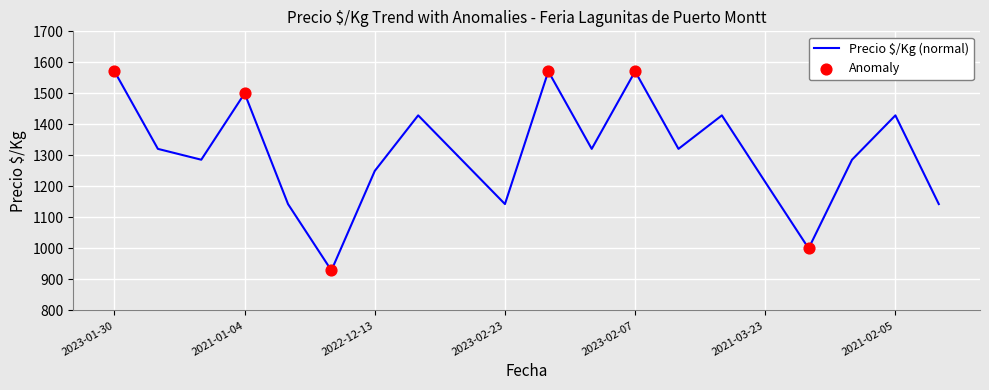

What is the greatest value displayed?

1571